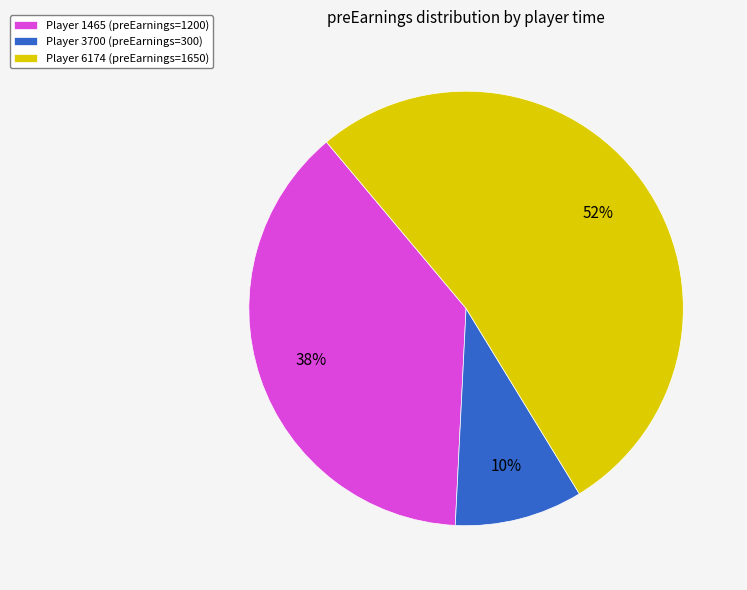

How many segments does this pie chart have?

3